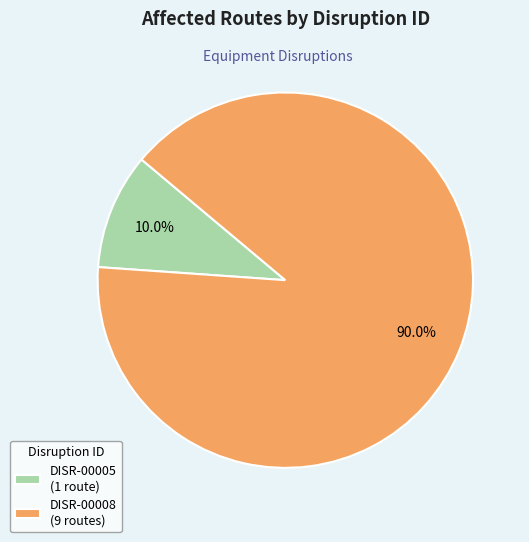

Which has a higher value, DISR-00008 or DISR-00005?

DISR-00008